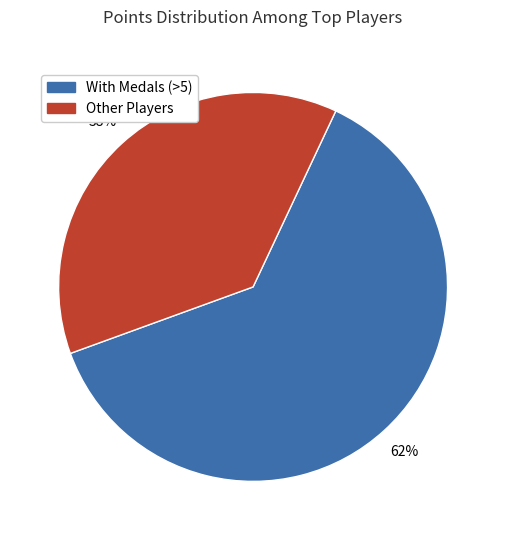

Does any single category account for the majority?

Yes